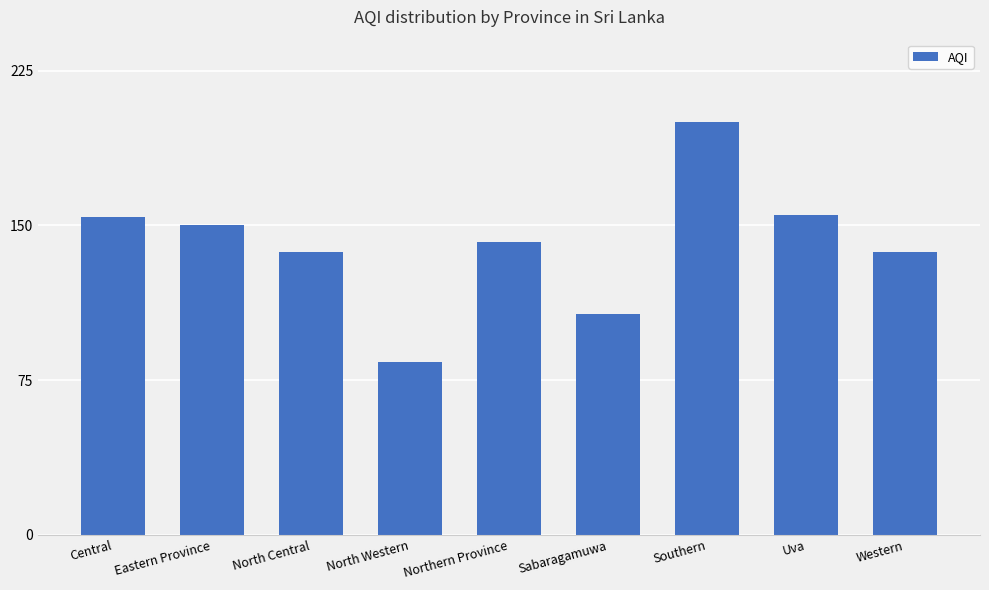

What is the approximate value at Southern, to the nearest 5?

200